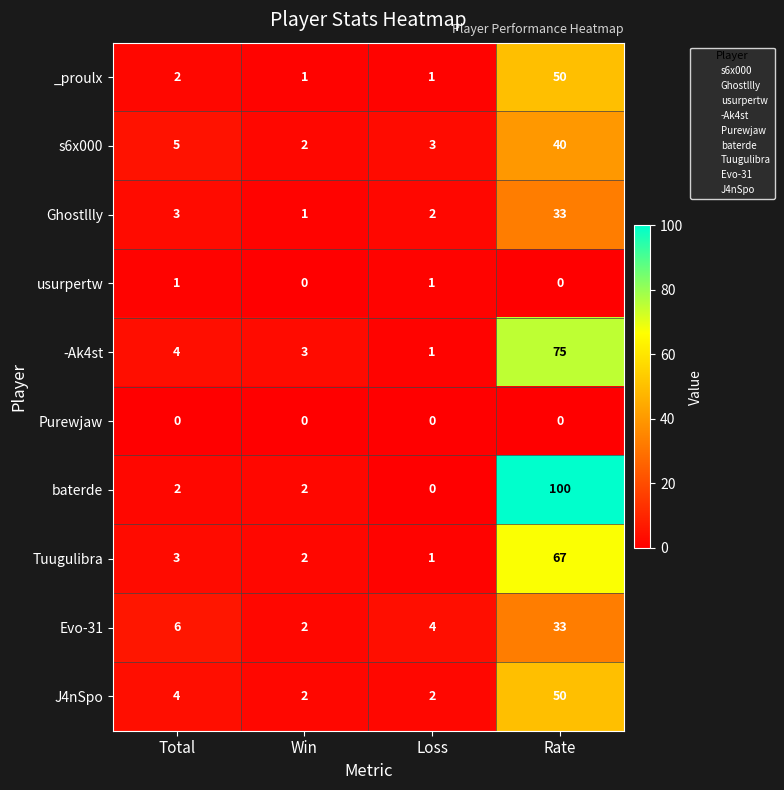

List the labels in order of s6x000 value, largest first.

Rate, Total, Loss, Win